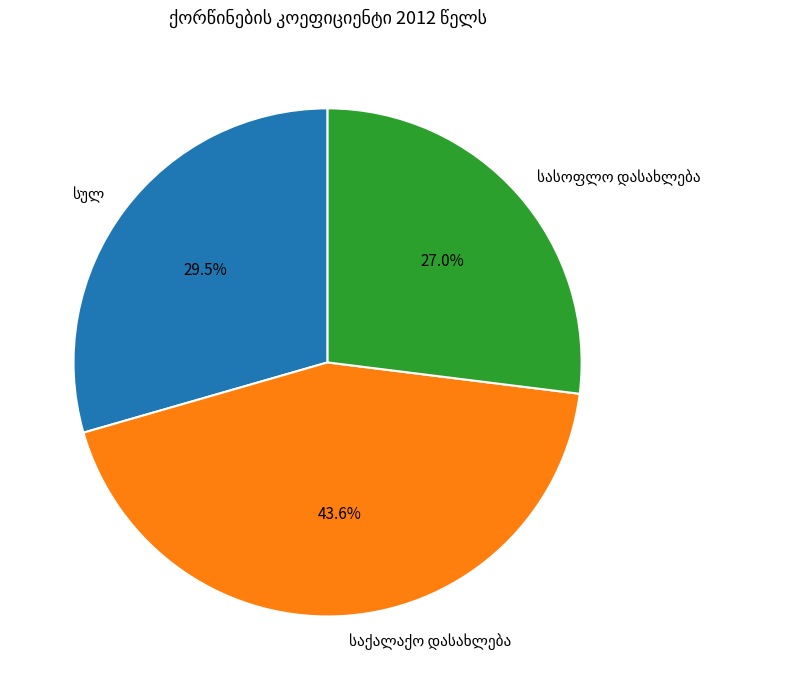

How many segments does this pie chart have?

3